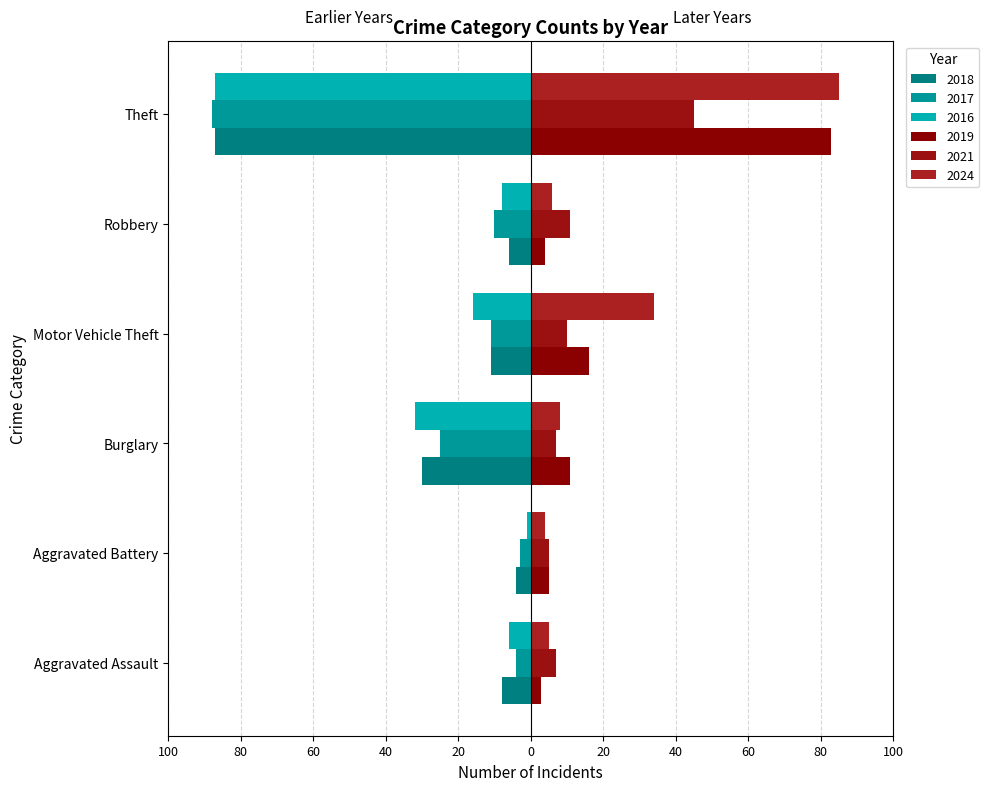

At which label does 2019 reach its minimum?

Aggravated Assault